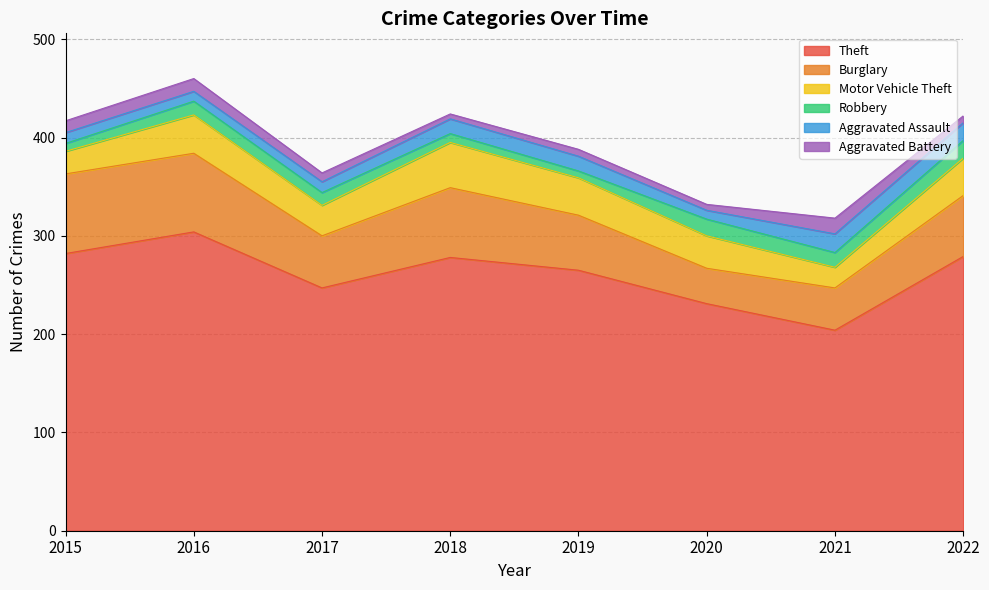

List the labels in order of Aggravated Battery value, largest first.

2021, 2016, 2015, 2017, 2019, 2022, 2020, 2018